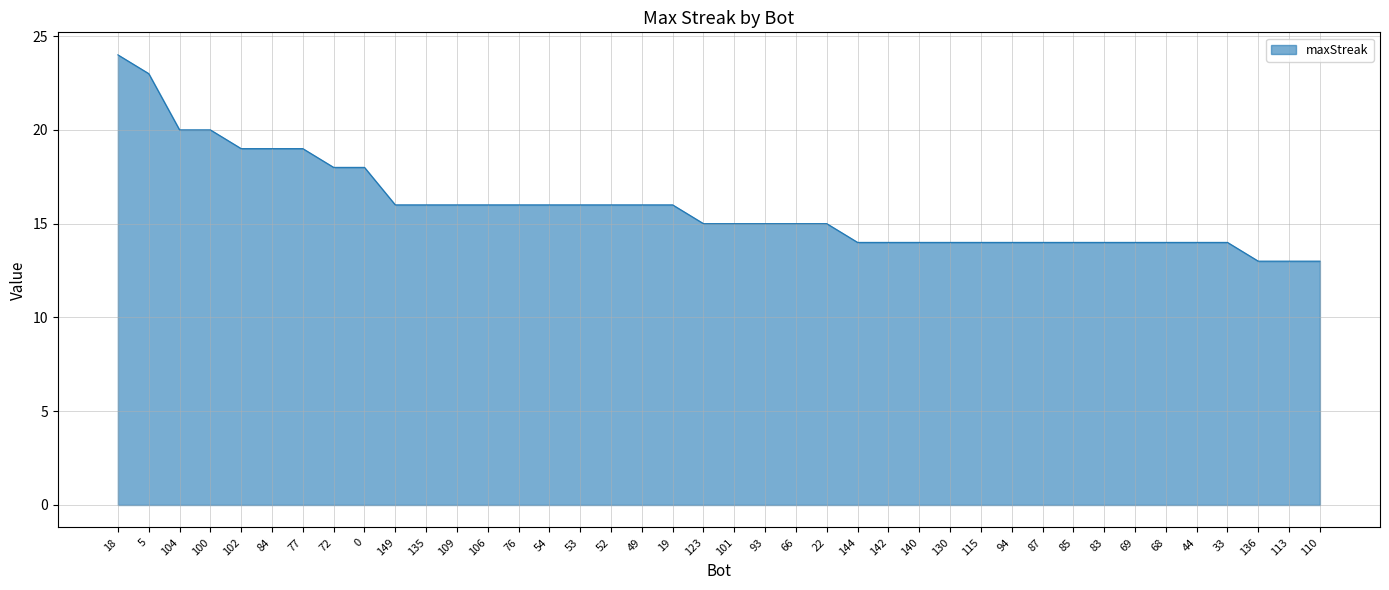

Approximately how many times larger is the value at 94 compared to 109?

0.9